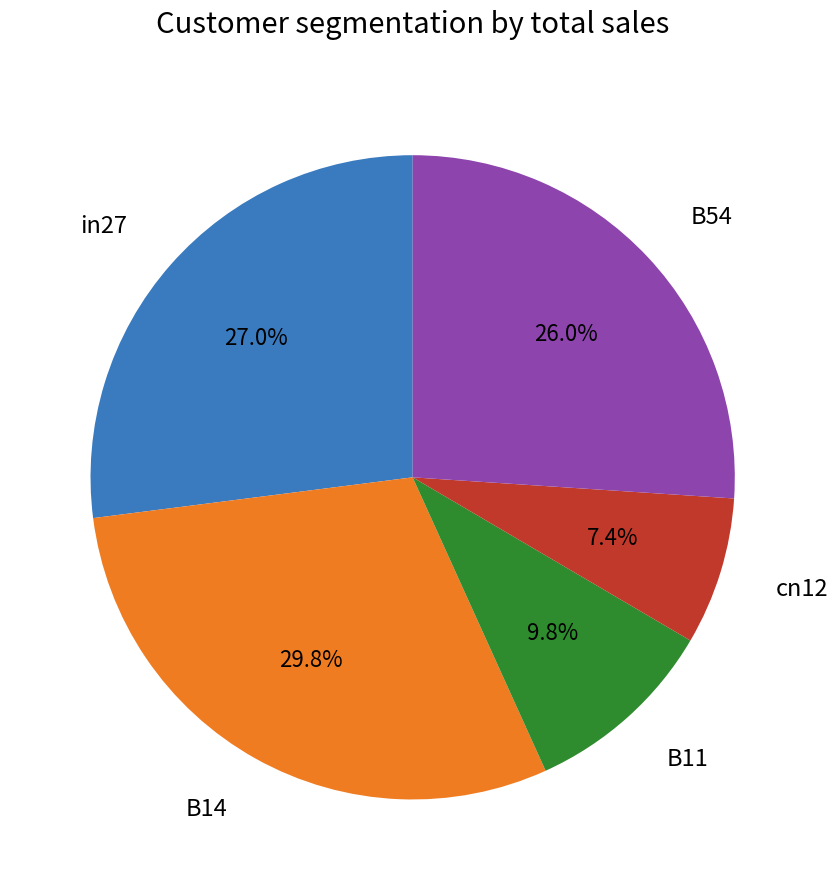

To the nearest percent, what is the difference between the largest and smallest slice percentages?

22%